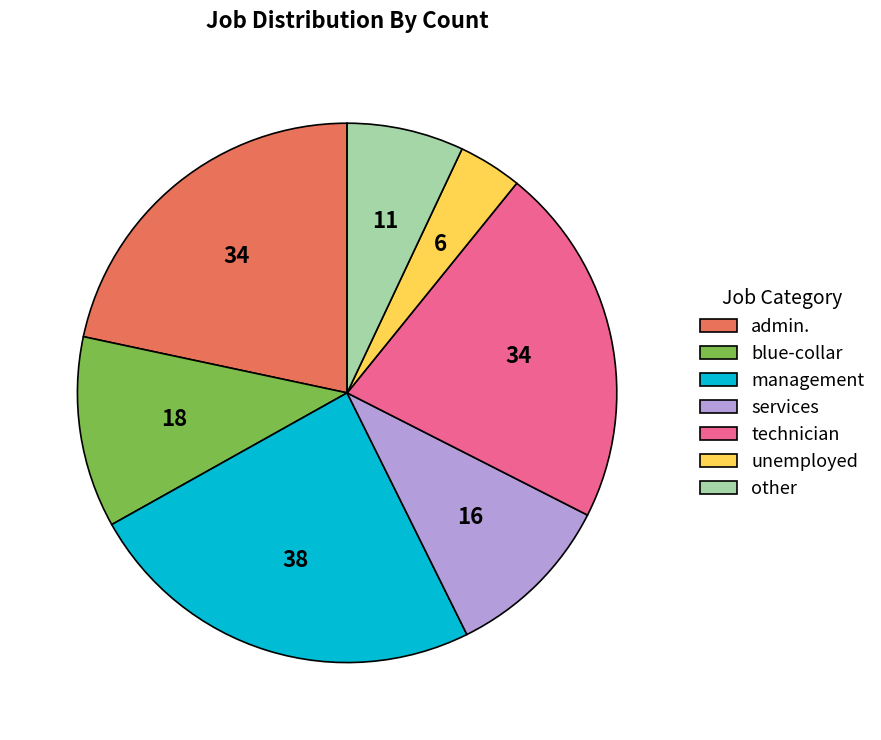

Is unemployed the majority of the pie?

No